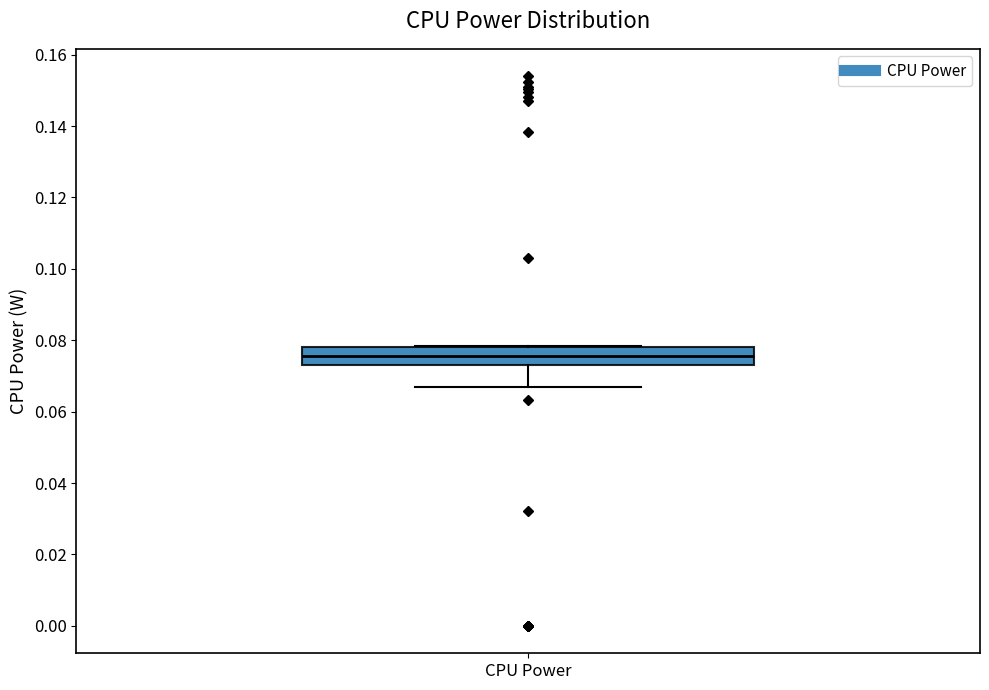

Transcribe this box plot: give where the median line is, the range the box spans, and where the two whiskers end, as read against the y-axis. The values are not printed on the chart, so give them approximately, as read against the axis.

median 0.076, box 0.074 to 0.078, whiskers 0.066 to 0.078